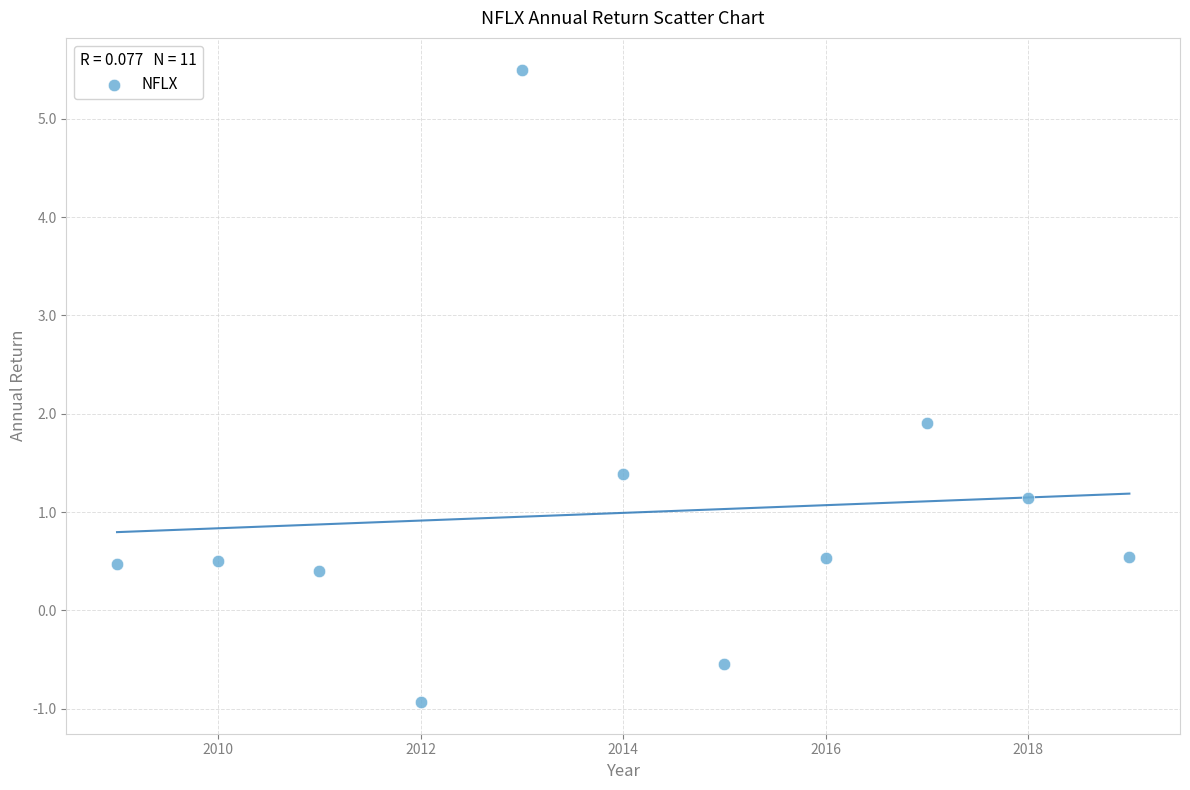

What is the range of Y values (max minus min)?

6.4